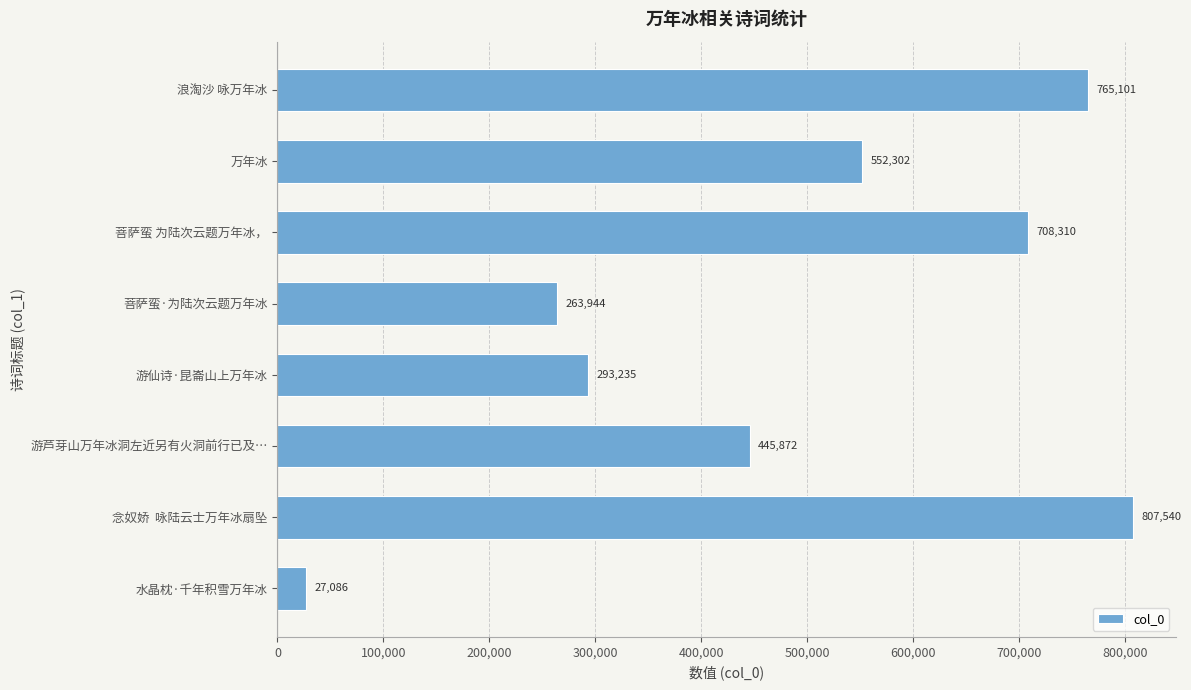

What is the difference between the maximum and second lowest values?

543596